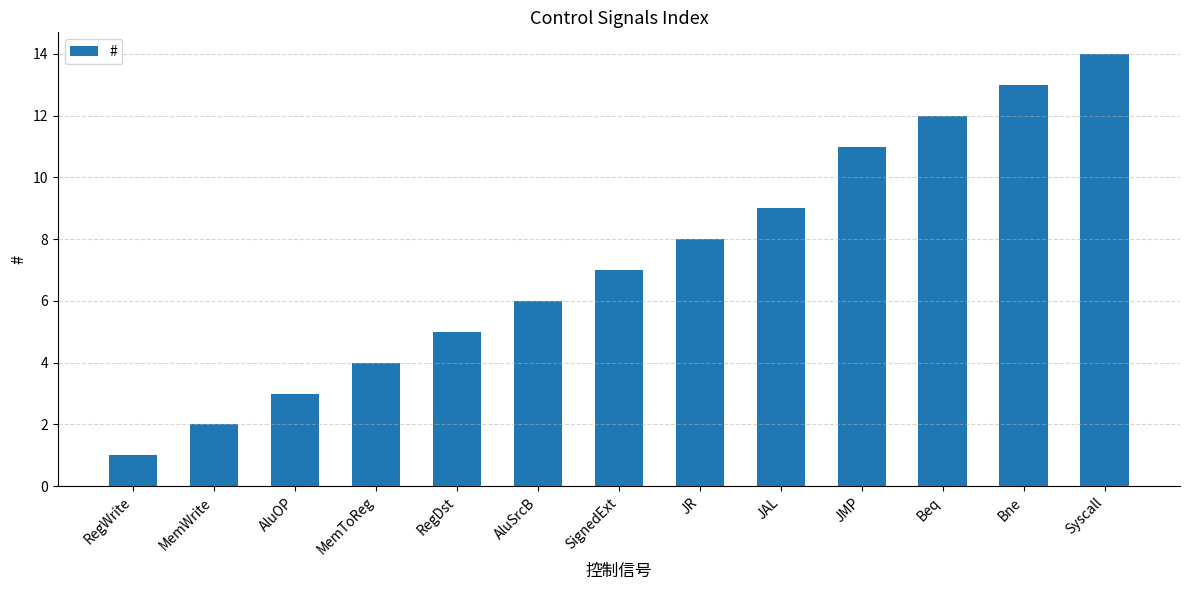

How many data points does each series have?

13